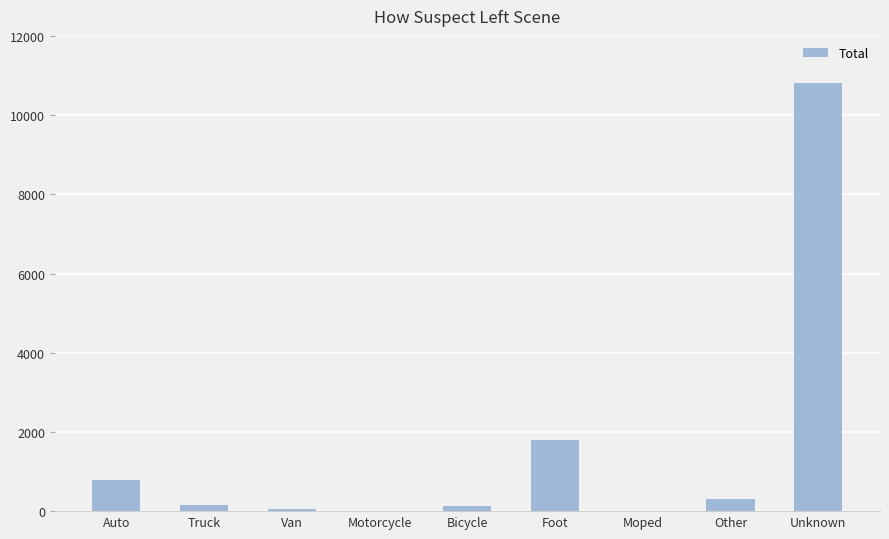

At which category does the chart reach its peak across all series?

Unknown